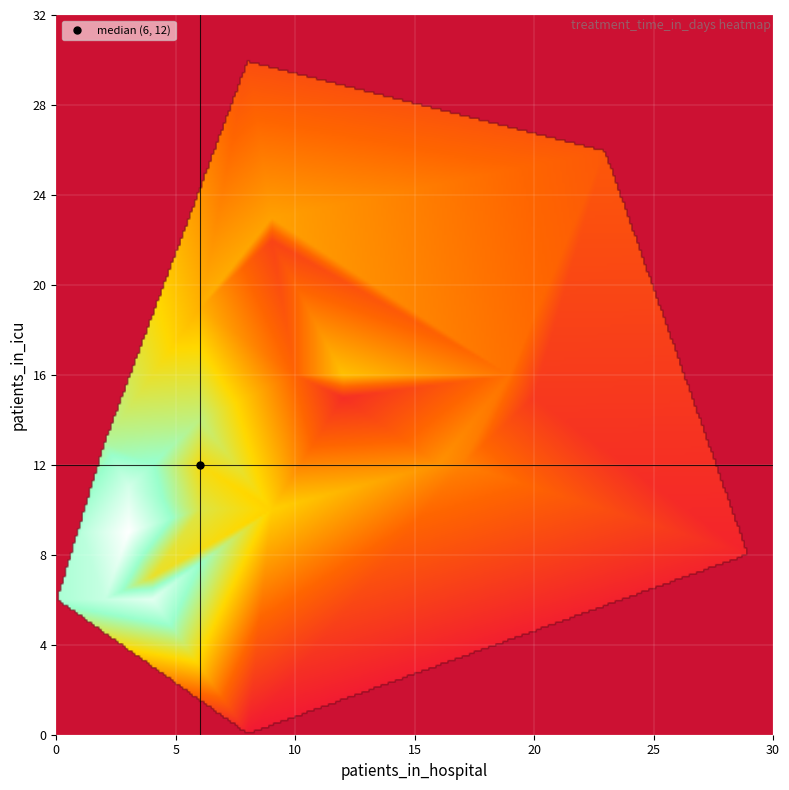

Which label corresponds to the smallest value in the chart?

icu